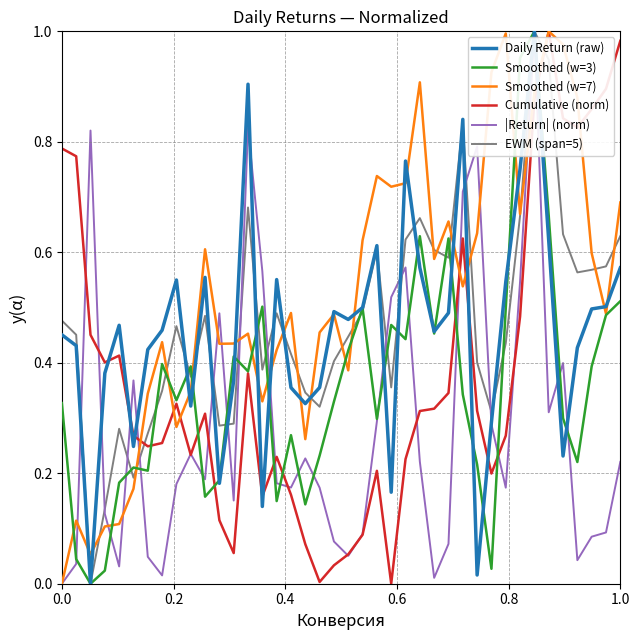

Which series has the largest total across all categories?

Smoothed (w=7)